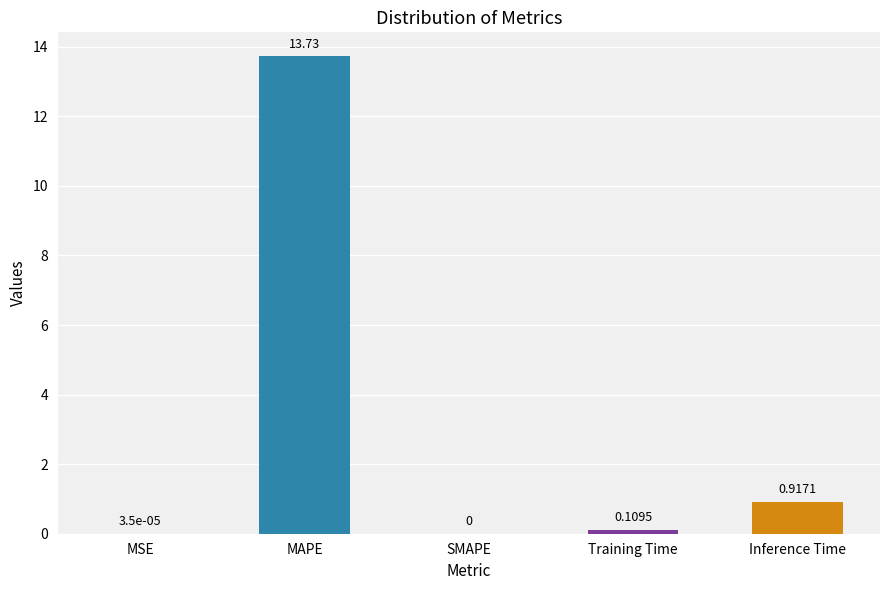

What is the sum of all values?

14.8